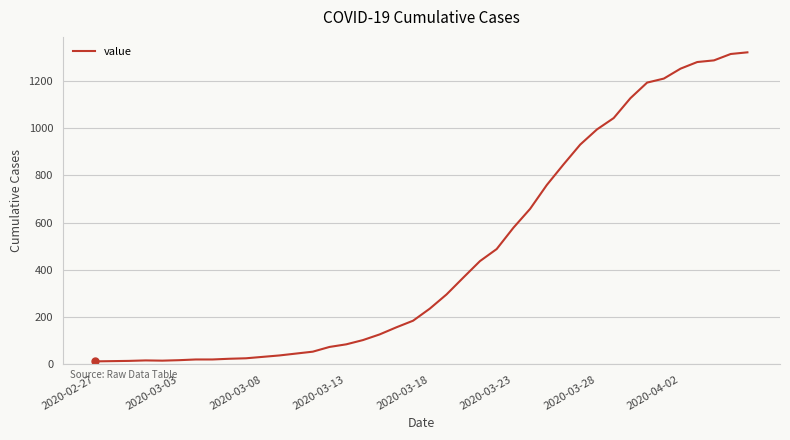

What is the maximum value shown in the chart?

1320